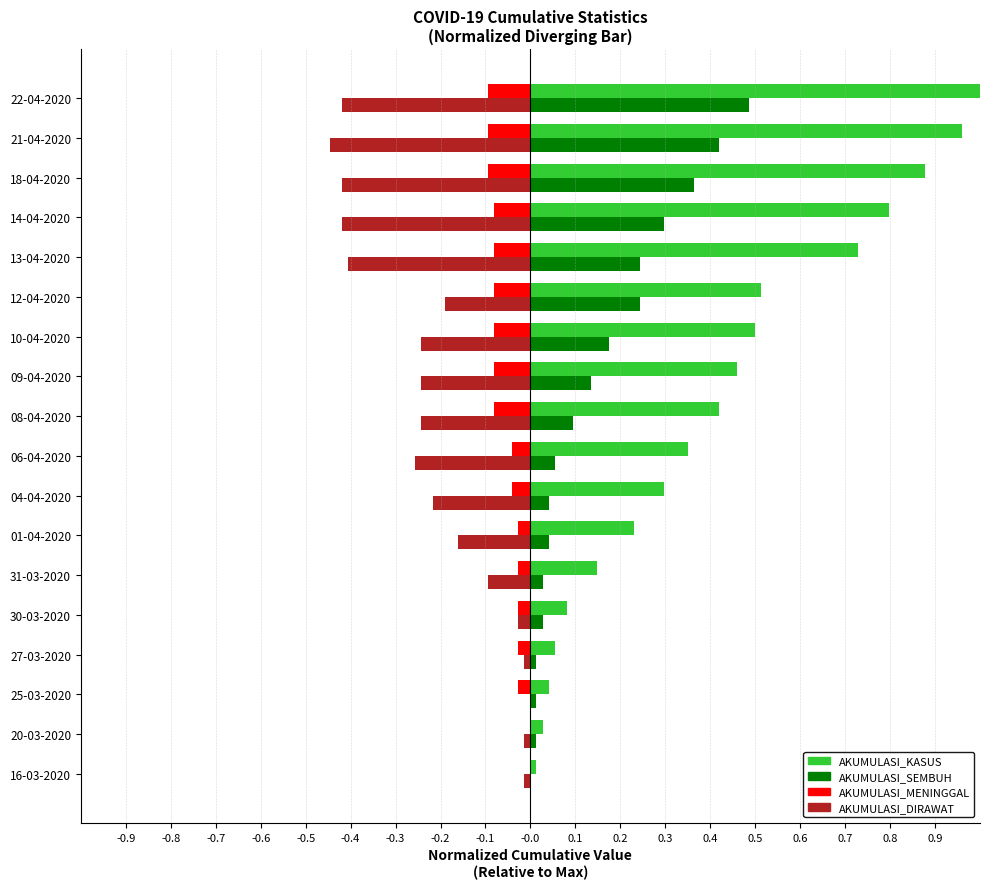

Which category has the highest value across all series?

22-04-2020